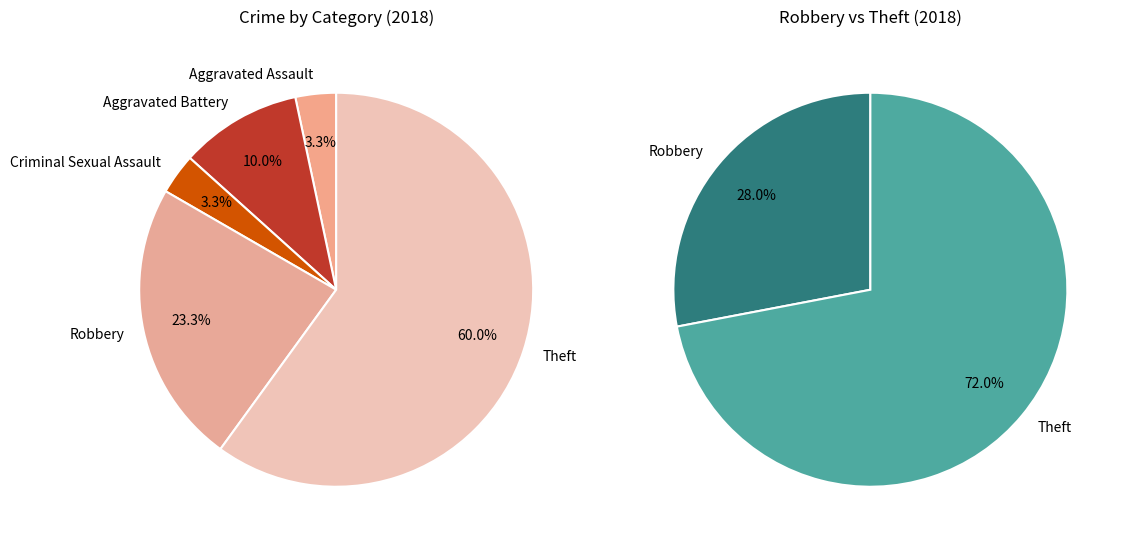

Is there any slice that represents more than half of the pie?

Yes